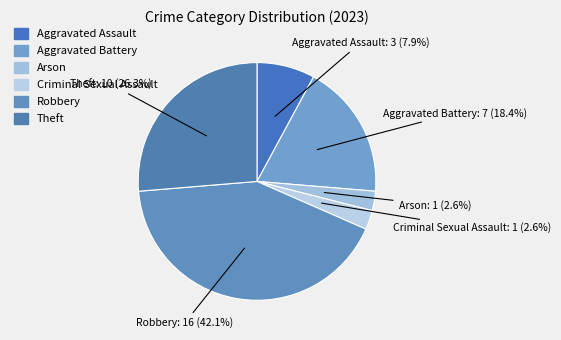

What percentage is NOT represented by Criminal Sexual Assault?

97.4%